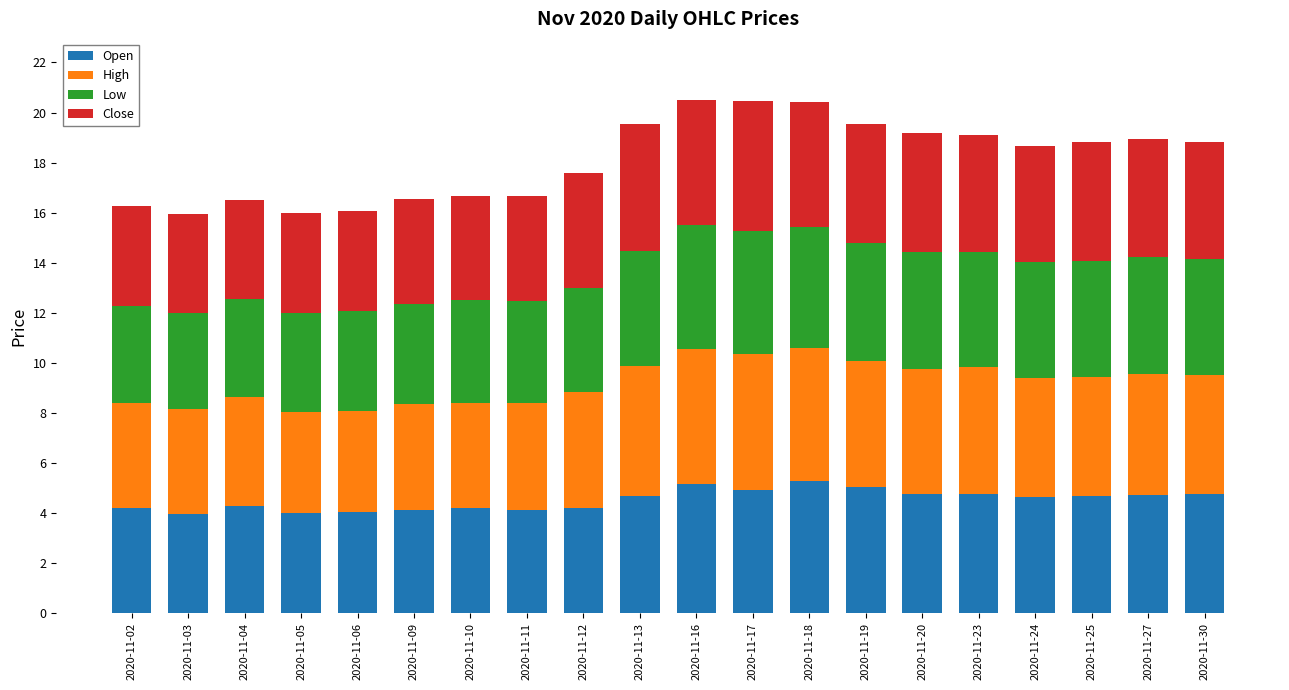

What is the total value across all series at 2020-11-25?

18.8